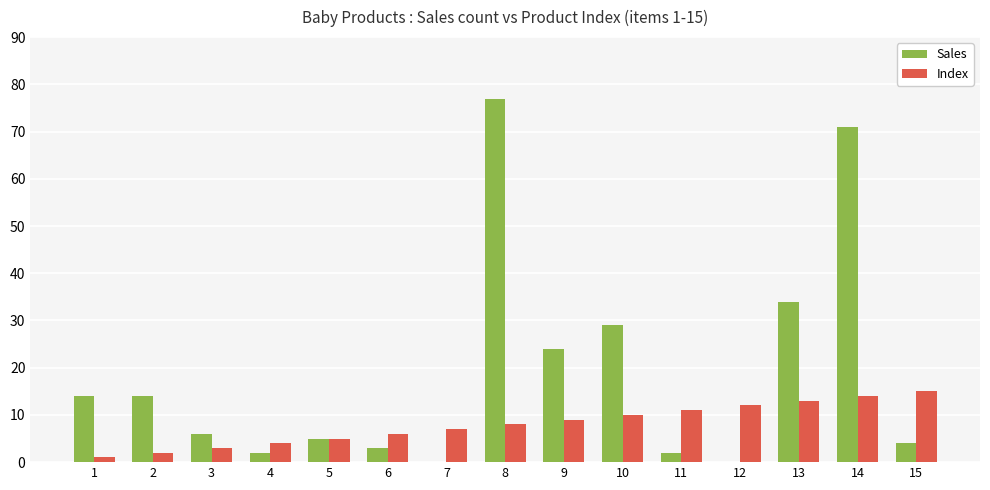

What is the sum of the Index values at 8 and 11?

19